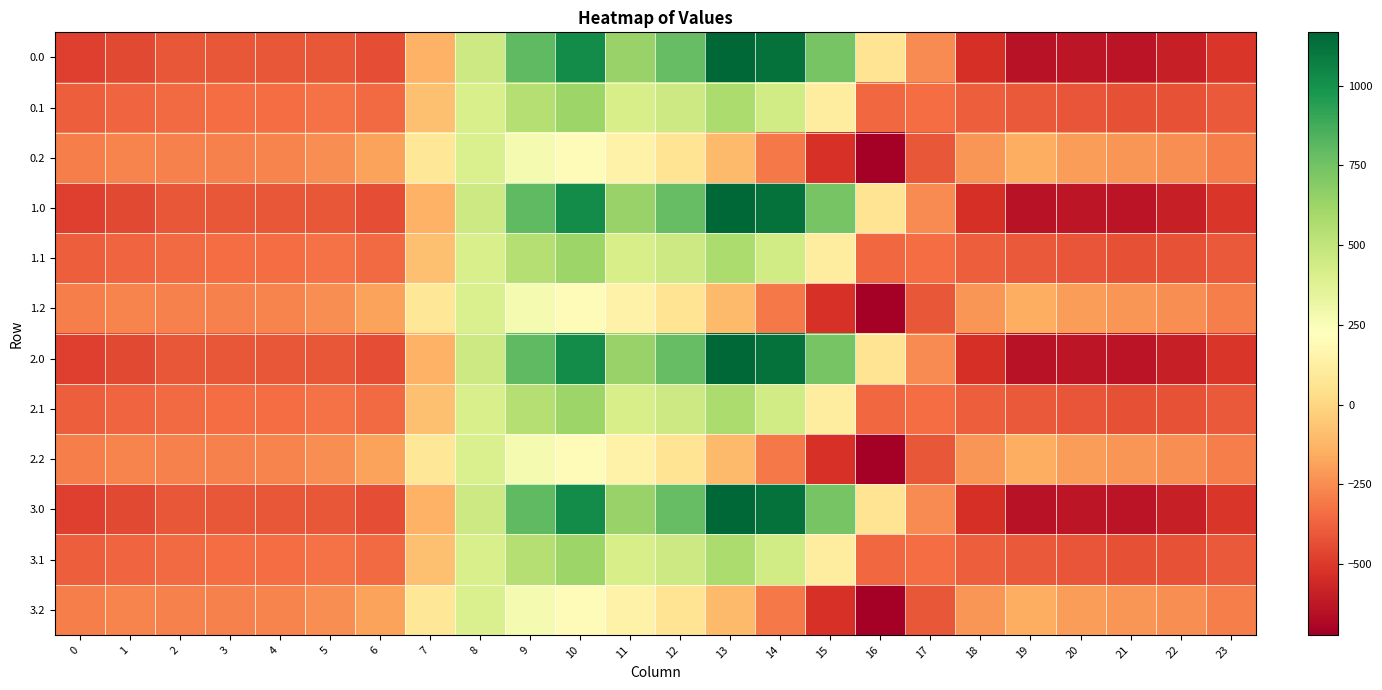

At which category is the sum across all series the highest?

10